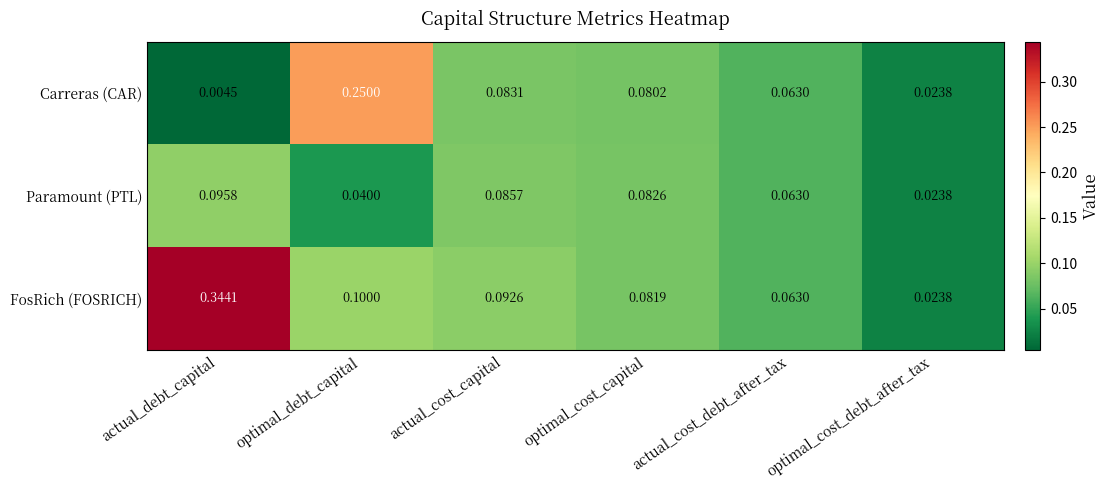

At which category is the sum across all series the highest?

actual_debt_capital